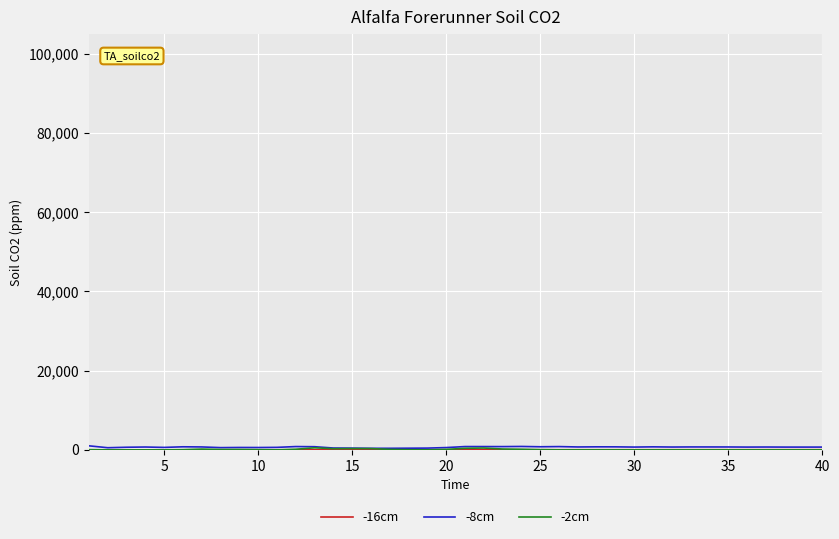

True or false: -8cm and -16cm cross at least once.

False